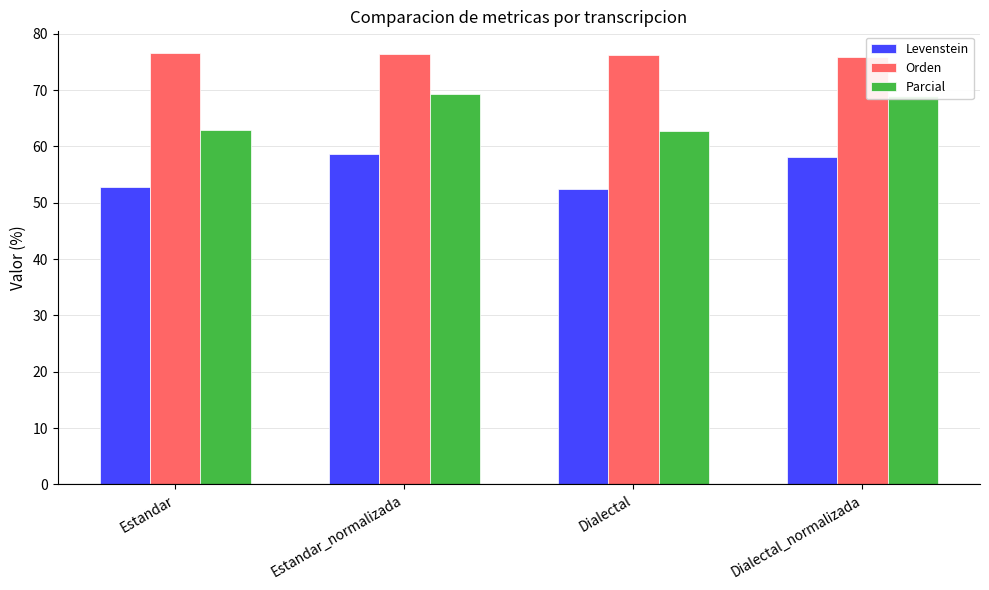

Which series has the largest range (max minus min)?

Parcial